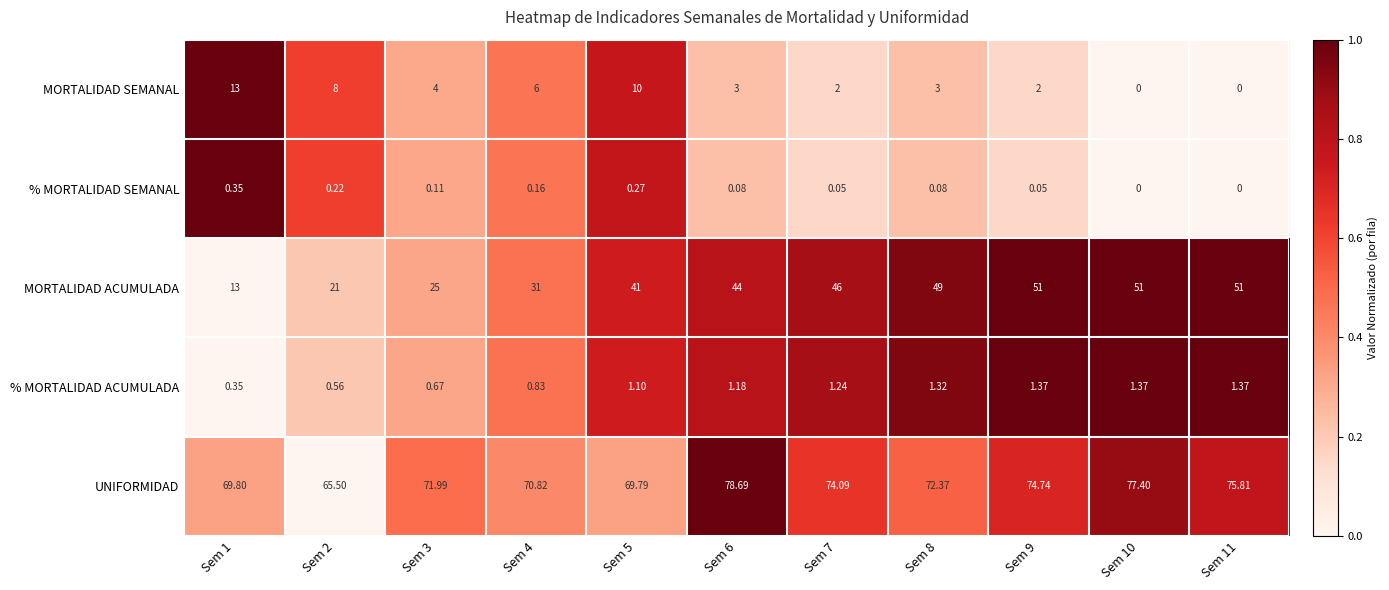

Which series has the widest spread of values?

MORTALIDAD ACUMULADA